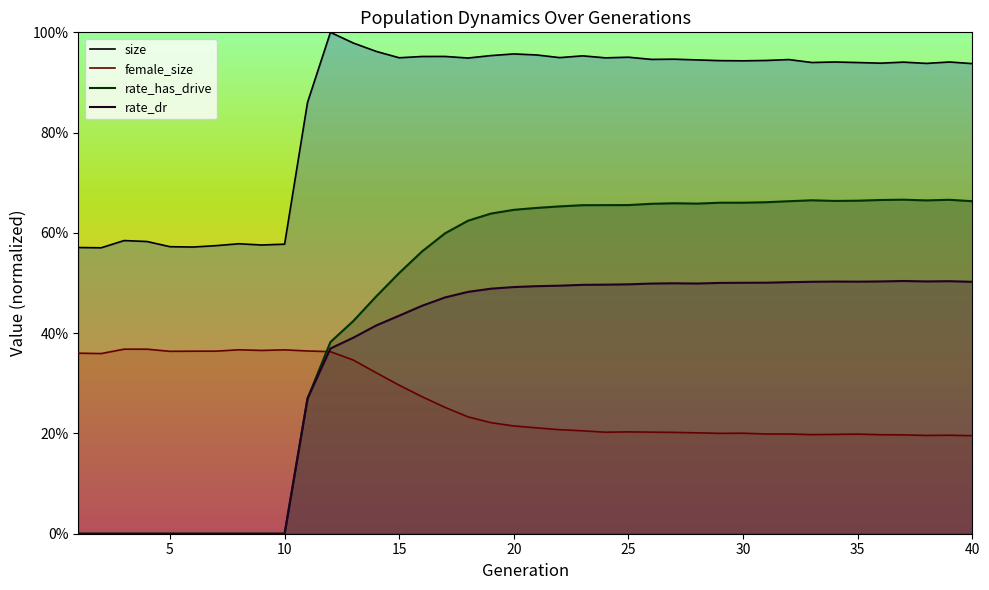

Where is the first local minimum for size?

2